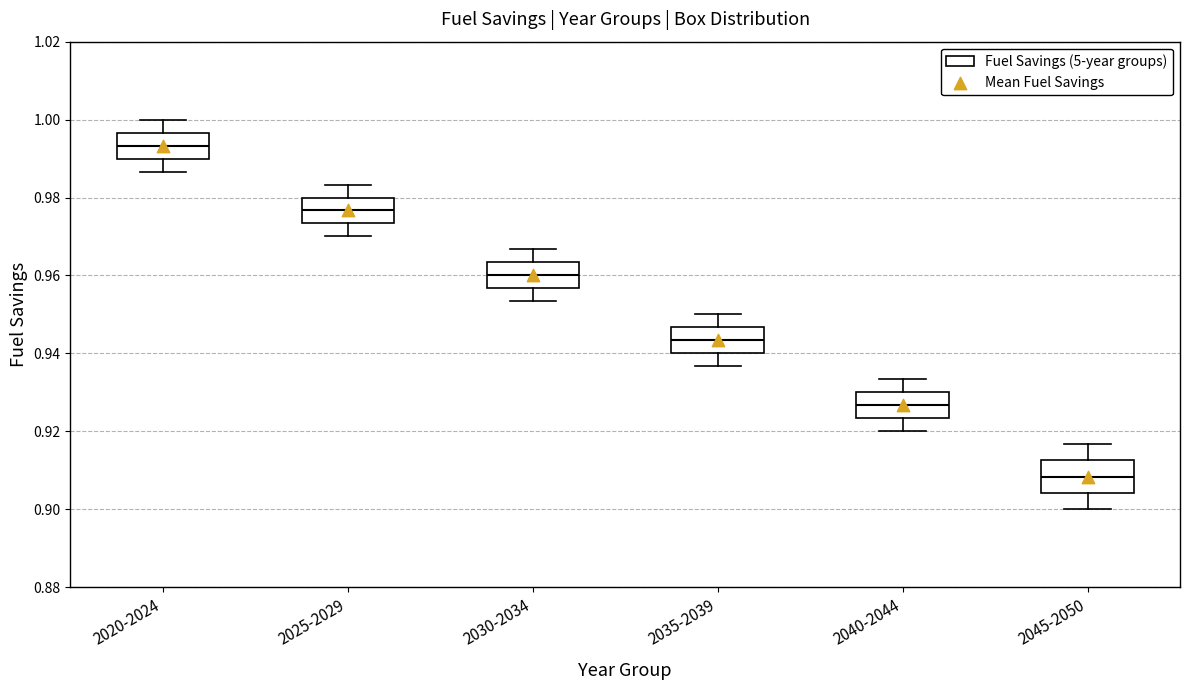

Reading left to right, transcribe this box plot: for each box, give where its median line is, the range the box spans, and where its two whiskers end, as read against the y-axis. The values are not printed on the chart, so give them approximately, as read against the axis.

2020-2024: median 0.994, box 0.990 to 0.996, whiskers 0.986 to 1.000
2025-2029: median 0.976, box 0.974 to 0.980, whiskers 0.970 to 0.984
2030-2034: median 0.960, box 0.956 to 0.964, whiskers 0.954 to 0.966
2035-2039: median 0.944, box 0.940 to 0.946, whiskers 0.936 to 0.950
2040-2044: median 0.926, box 0.924 to 0.930, whiskers 0.920 to 0.934
2045-2050: median 0.908, box 0.904 to 0.912, whiskers 0.900 to 0.916